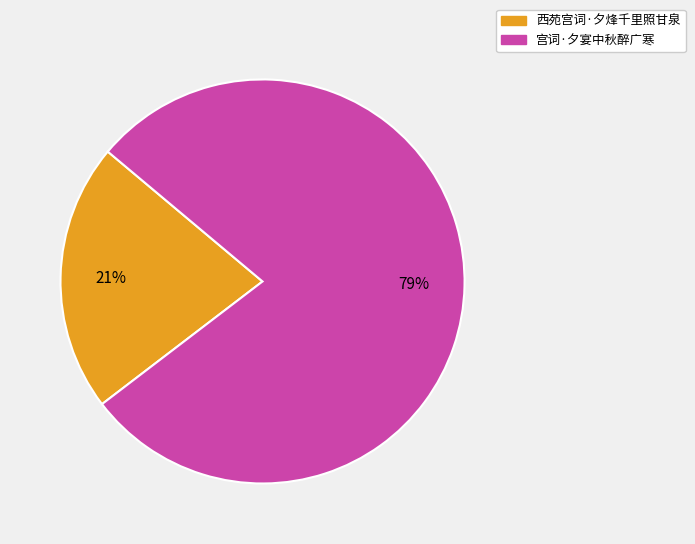

What percentage is the 西苑宫词·夕烽千里照甘泉 slice, to the nearest percent?

21%